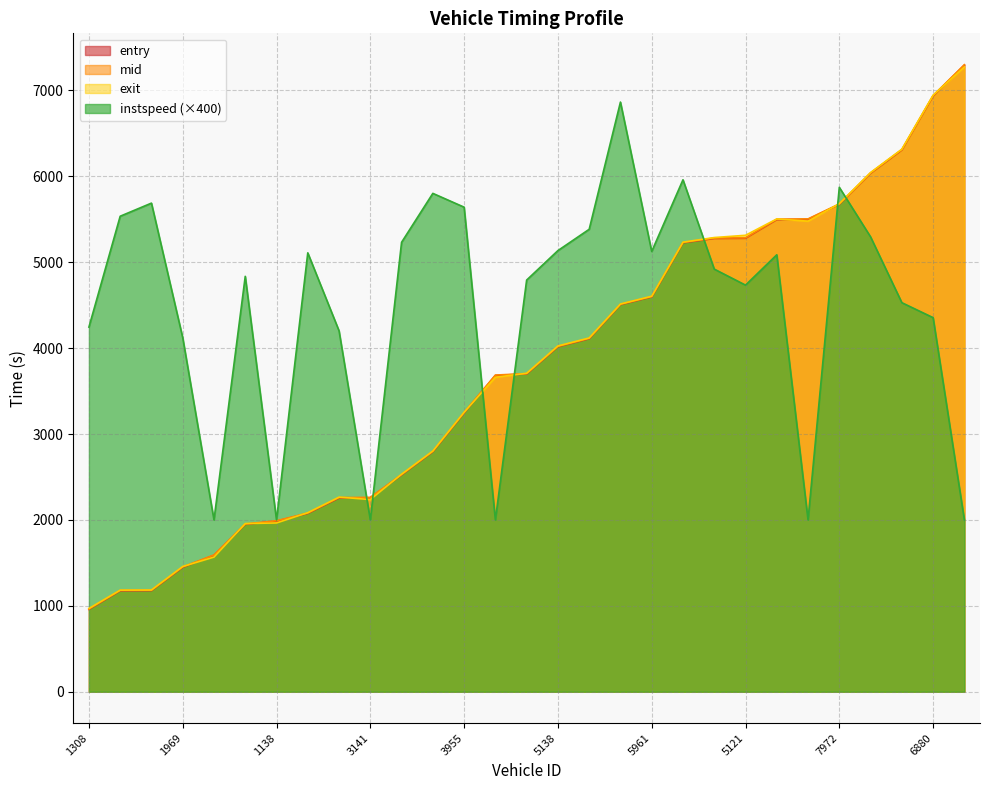

Which series has the largest total across all categories?

instspeed (×400)